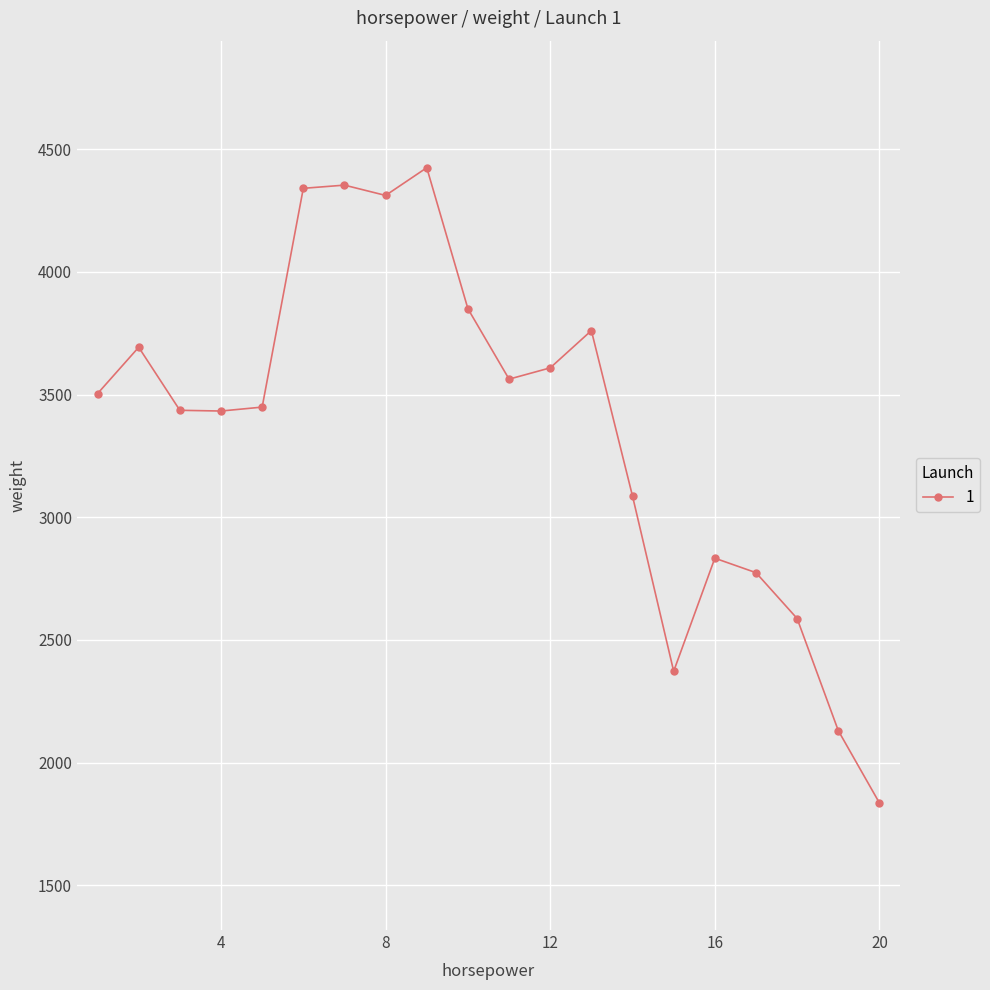

True or false: there are more than 2 points higher than both neighbors.

True